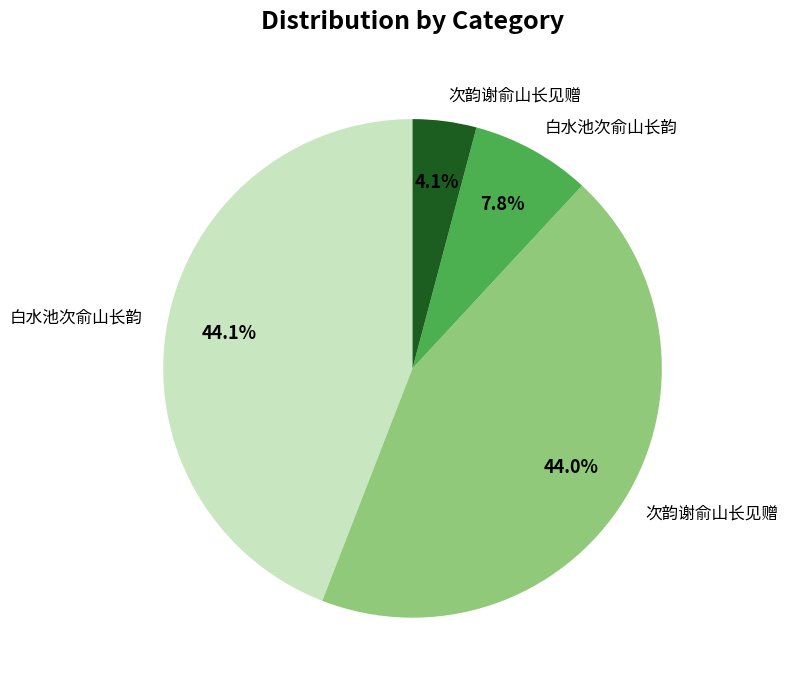

Is there a majority slice in this chart?

No